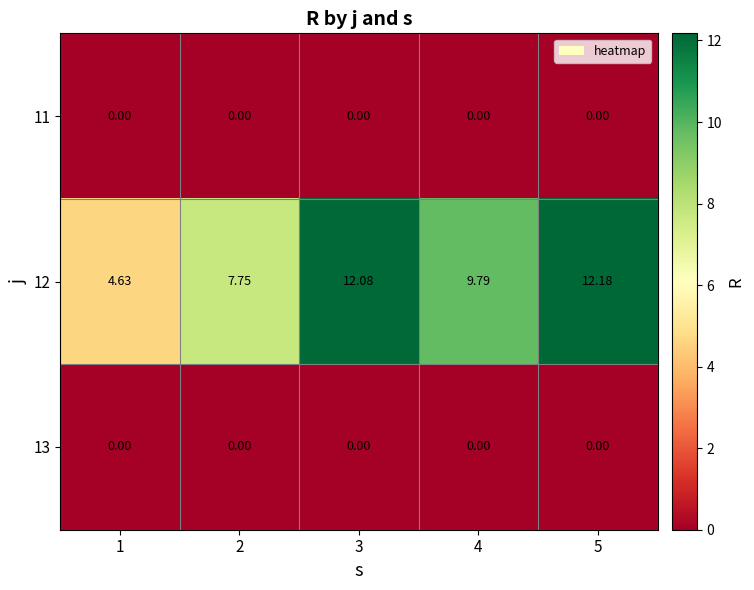

At which category does the chart reach its peak across all series?

5